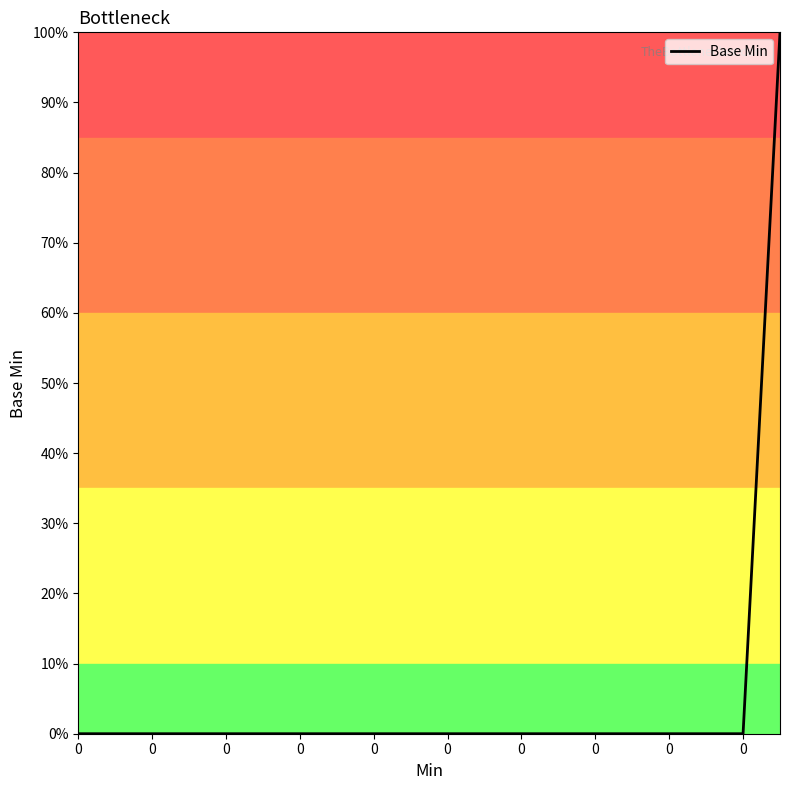

Reading right to left, extract all data points from this chart.

1	0	0	0	0	0	0	0	0	0	0	0	0	0	0	0	0	0	0	0